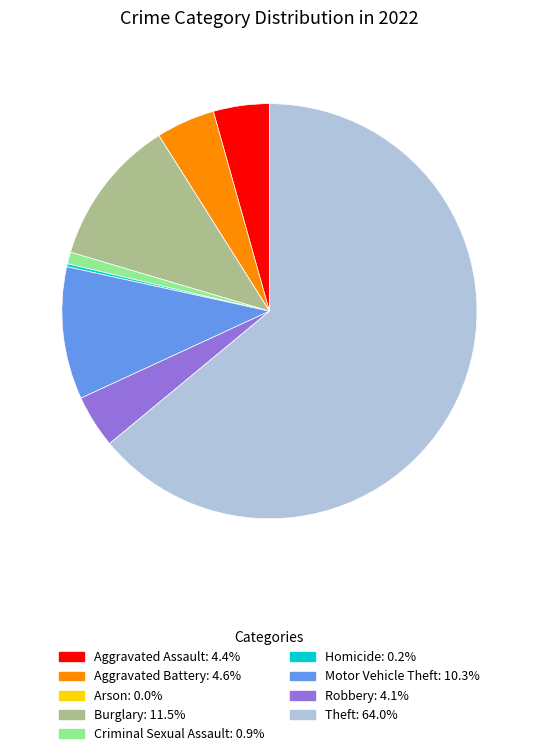

Which category has the biggest portion of the pie?

Theft